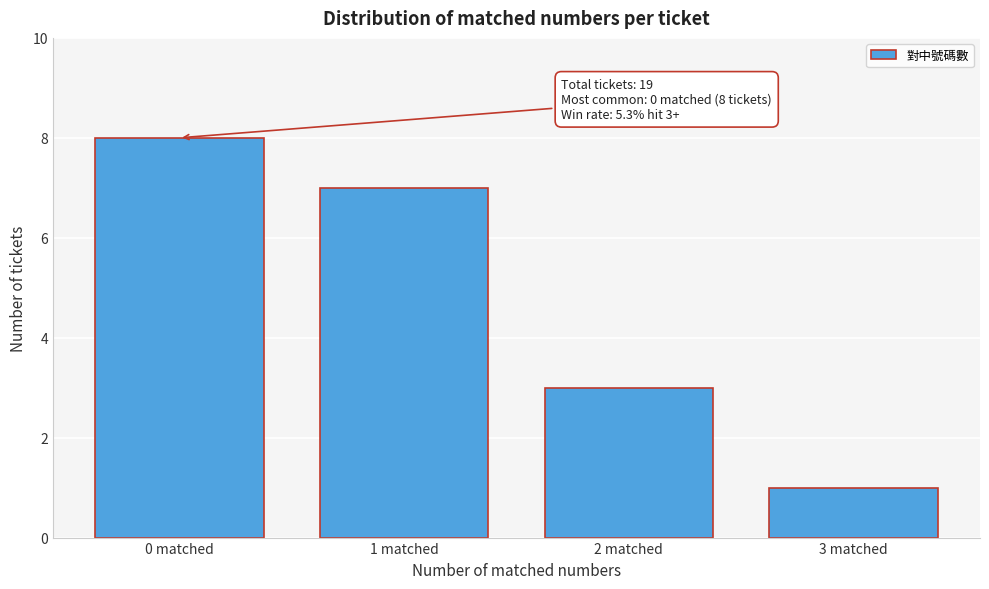

Reading left to right, what are all the values shown in this chart?

0 matched=8	1 matched=7	2 matched=3	3 matched=1